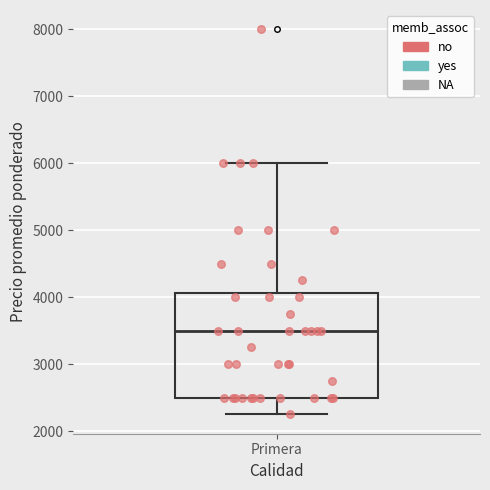

Transcribe this box plot: give where the median line is, the range the box spans, and where the two whiskers end, as read against the y-axis. The values are not printed on the chart, so give them approximately, as read against the axis.

median 3500, box 2500 to 4100, whiskers 2300 to 6000